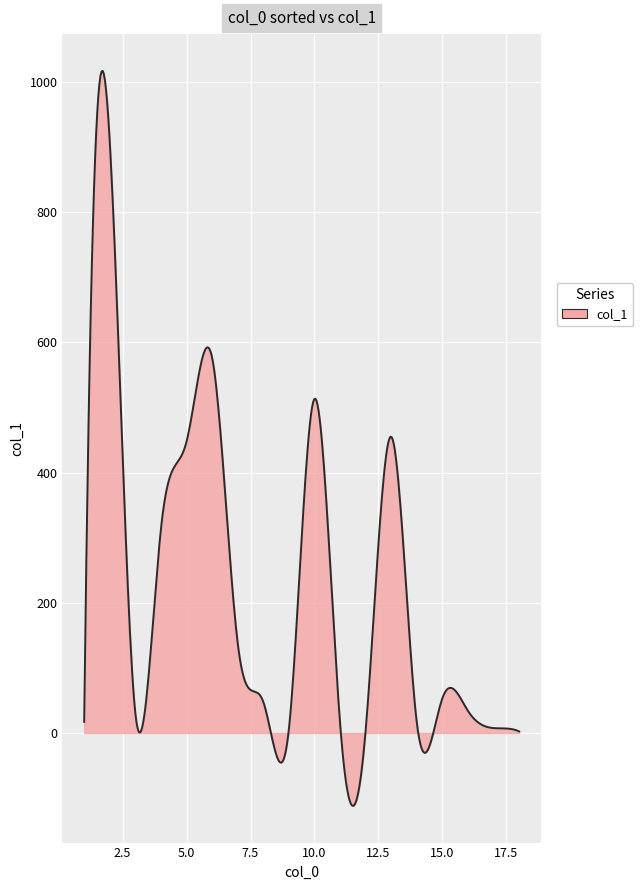

What is the greatest value displayed?

1017.0